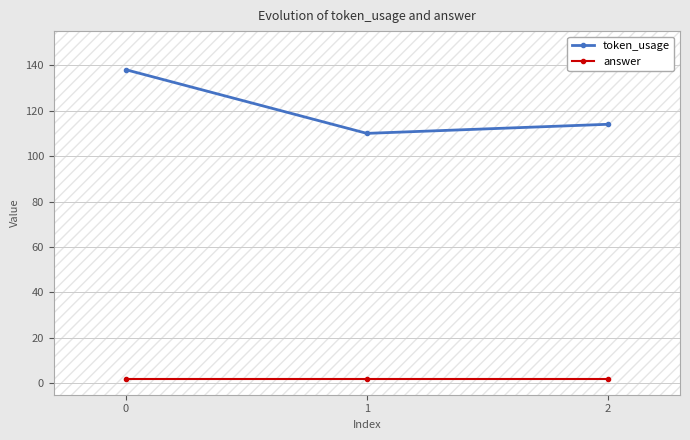

The value of token_usage at 0 is 75. True or false?

False